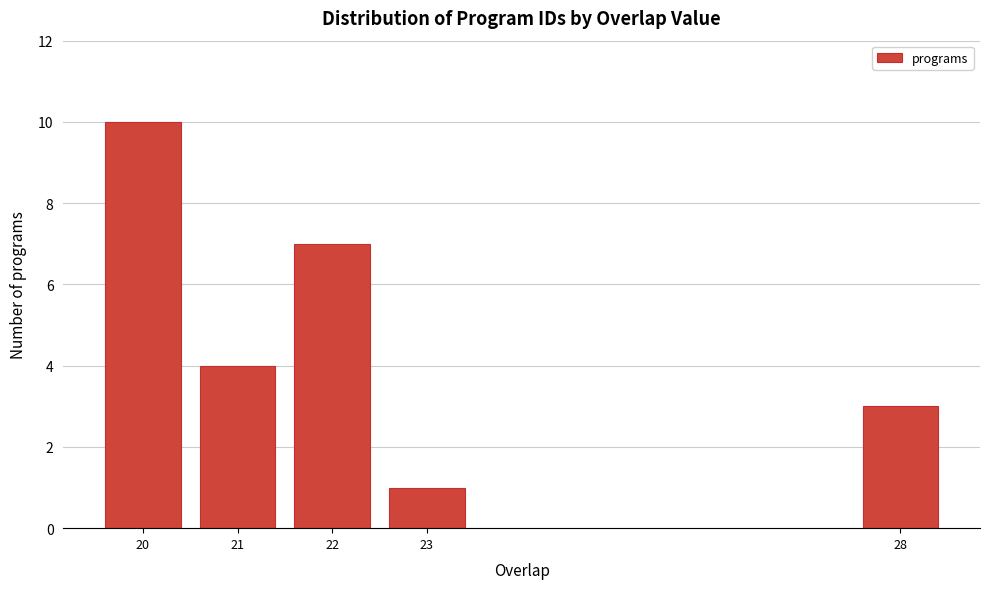

Reading right to left, what are all the values shown in this chart?

28=3	23=1	22=7	21=4	20=10